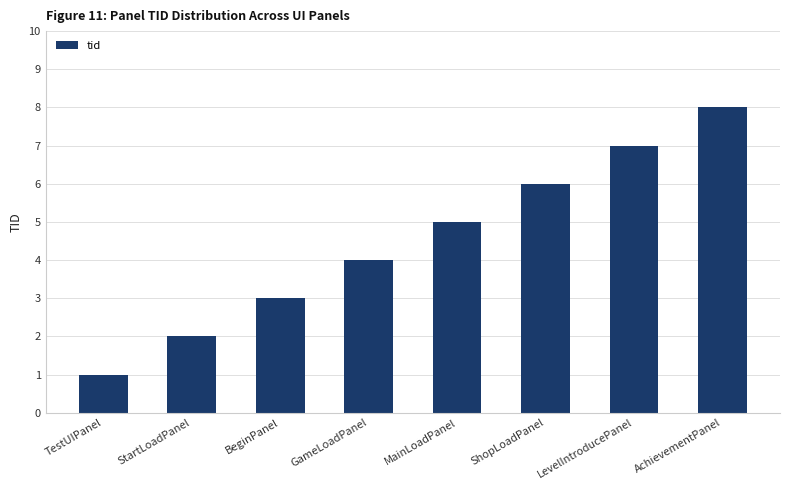

Reading left to right, extract all data points from this chart.

TestUIPanel=1	StartLoadPanel=2	BeginPanel=3	GameLoadPanel=4	MainLoadPanel=5	ShopLoadPanel=6	LevelIntroducePanel=7	AchievementPanel=8